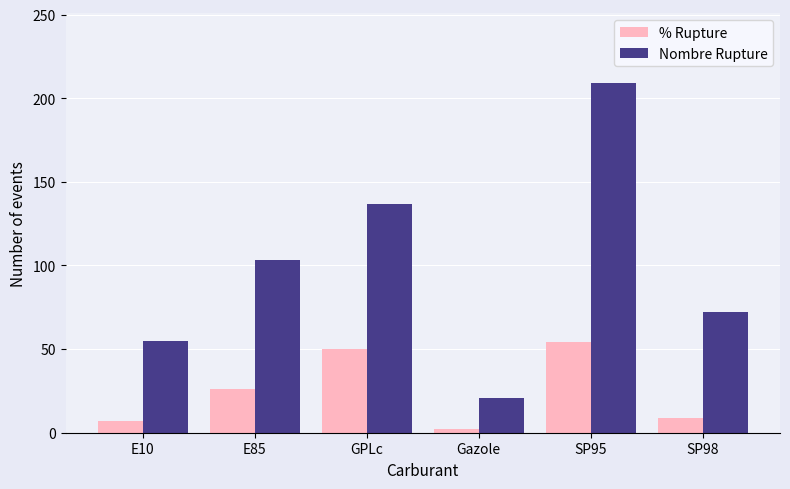

What is the value of the Nombre Rupture bar at the 5th from the left?

209.0